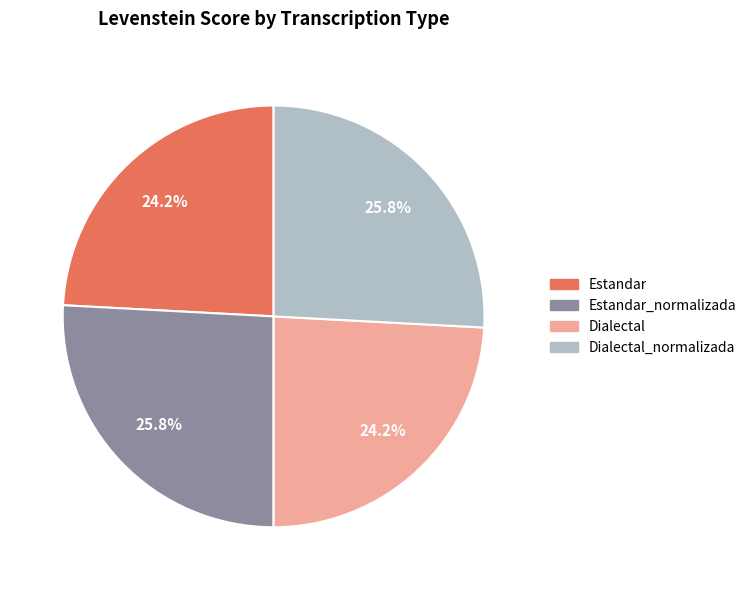

Is there any slice that represents more than half of the pie?

No